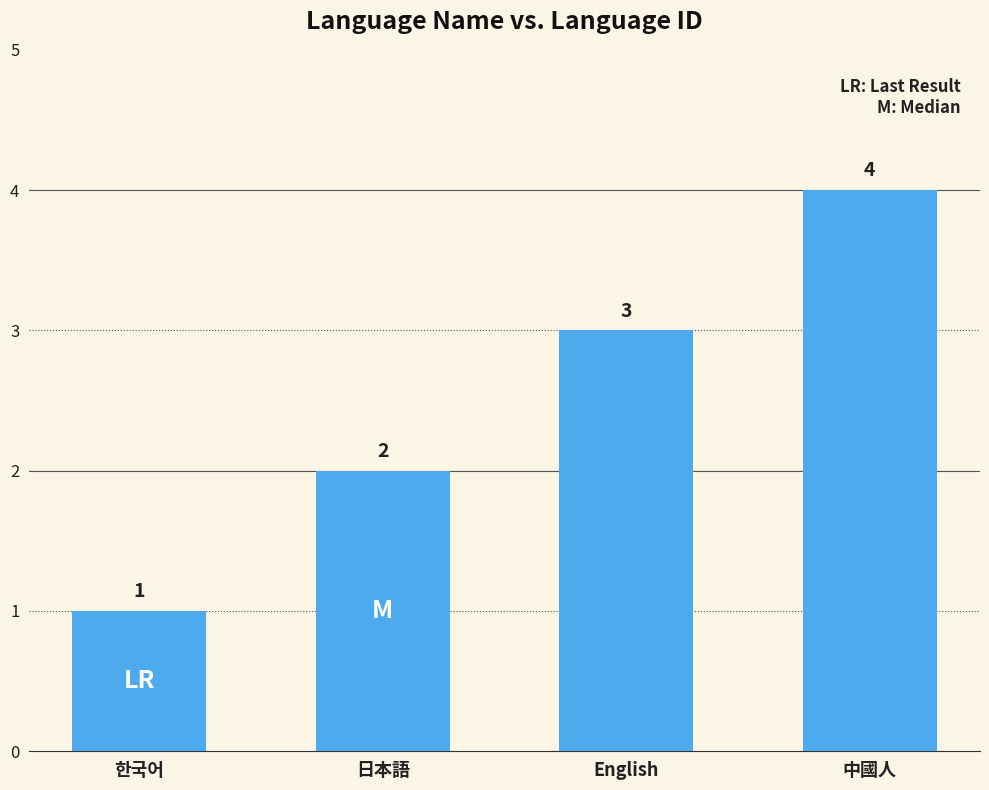

Where is the data nearest to the value 2?

日本語